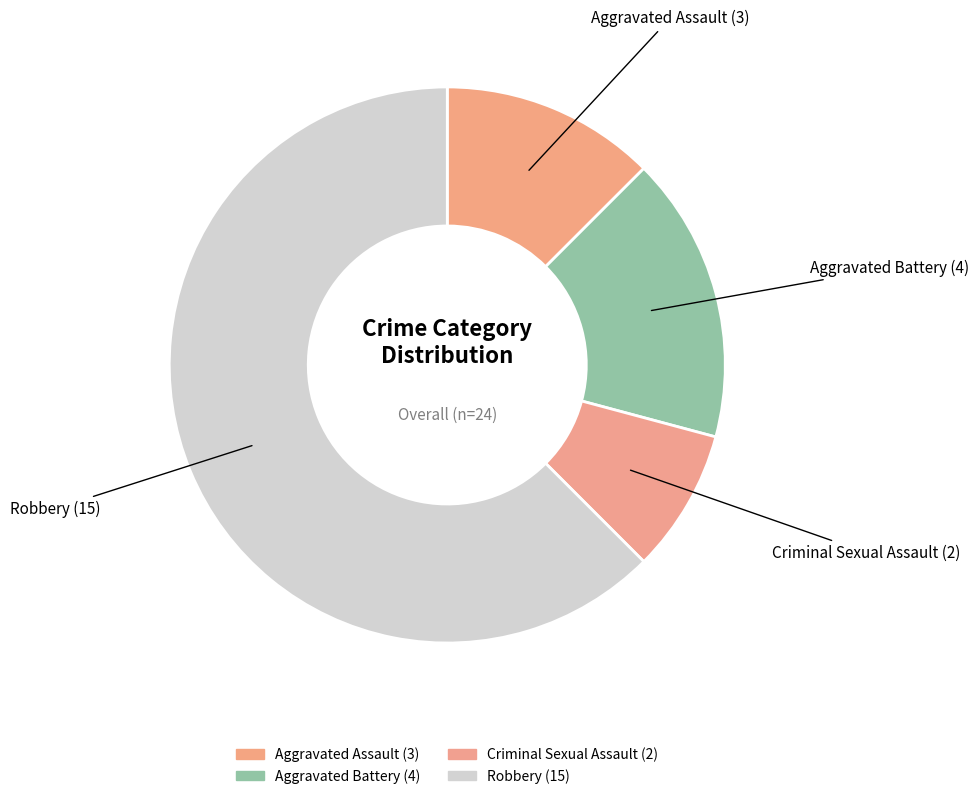

How many segments does this pie chart have?

4